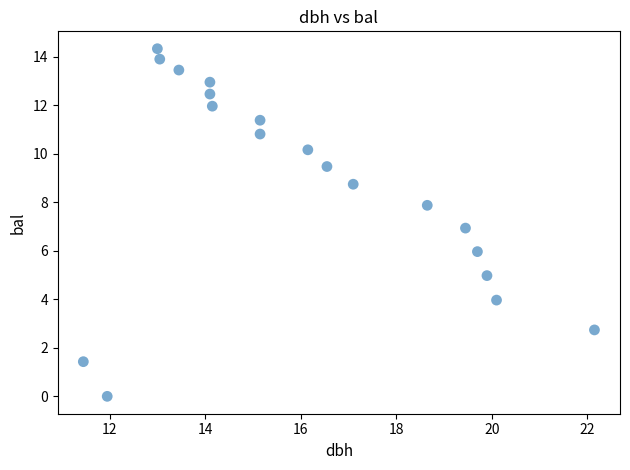

What is the range of X values (max minus min)?

10.7